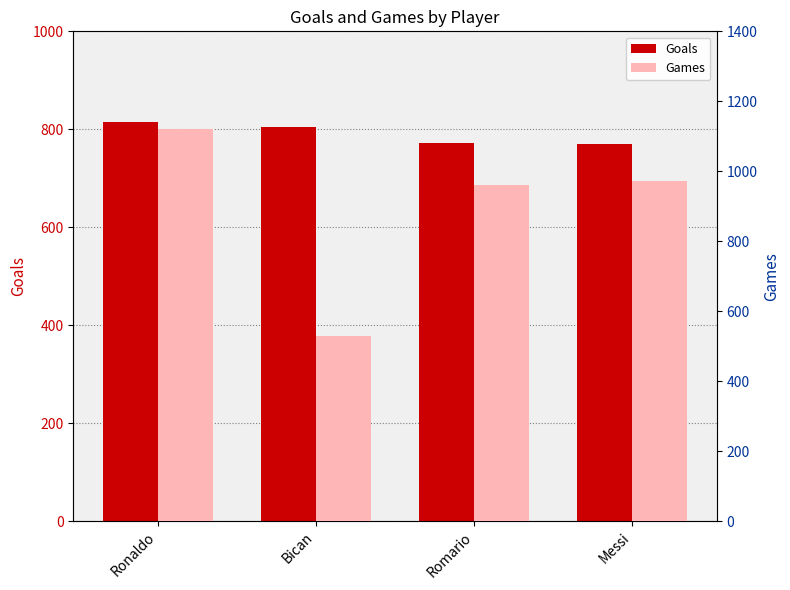

Does the chart contain stacked bars?

No